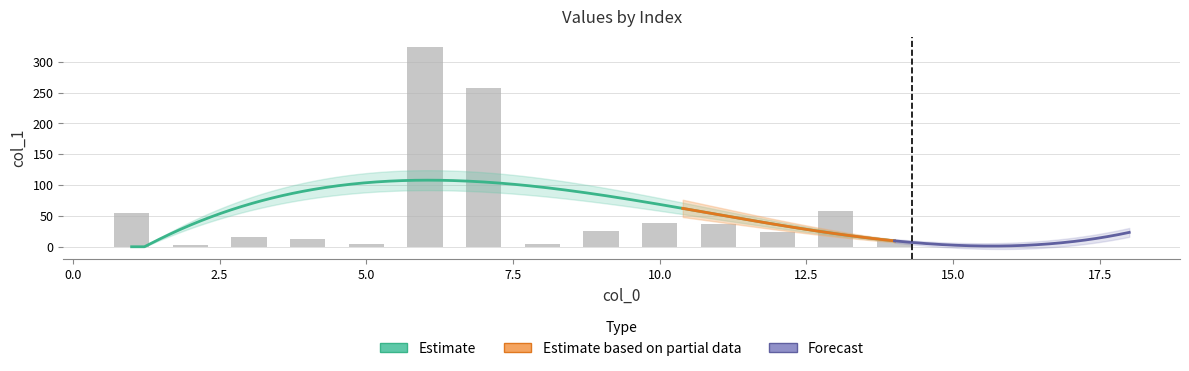

Count the number of categories in the chart.

14